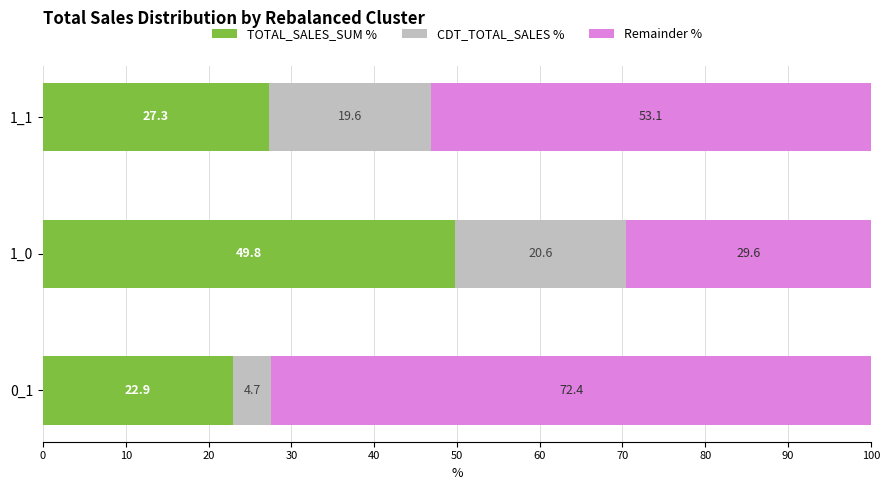

The value of TOTAL_SALES_SUM % at 1_1 is 10.5. True or false?

False